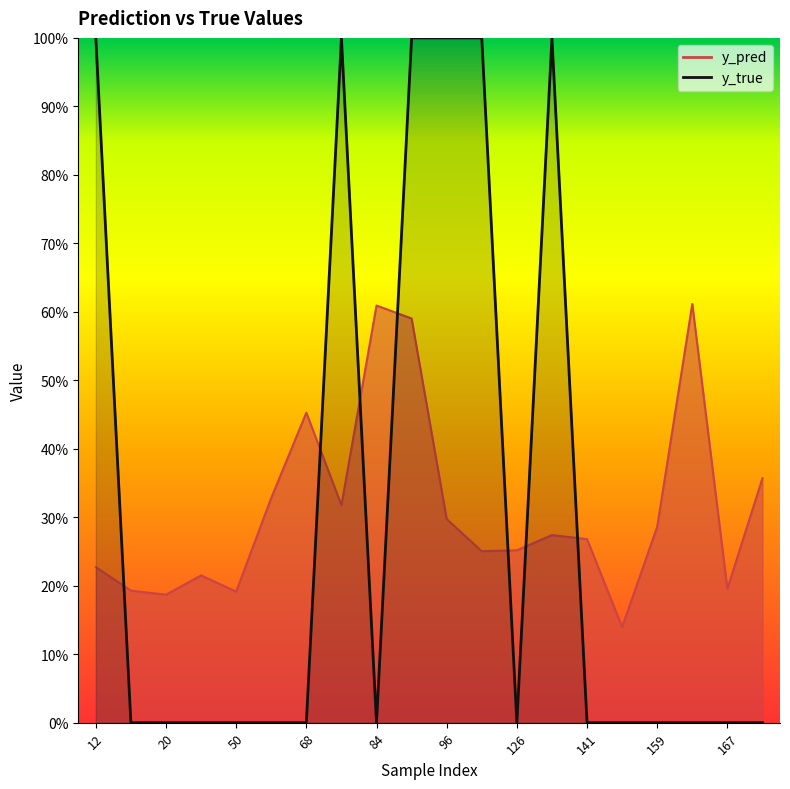

How many times do y_true and y_pred cross each other?

7